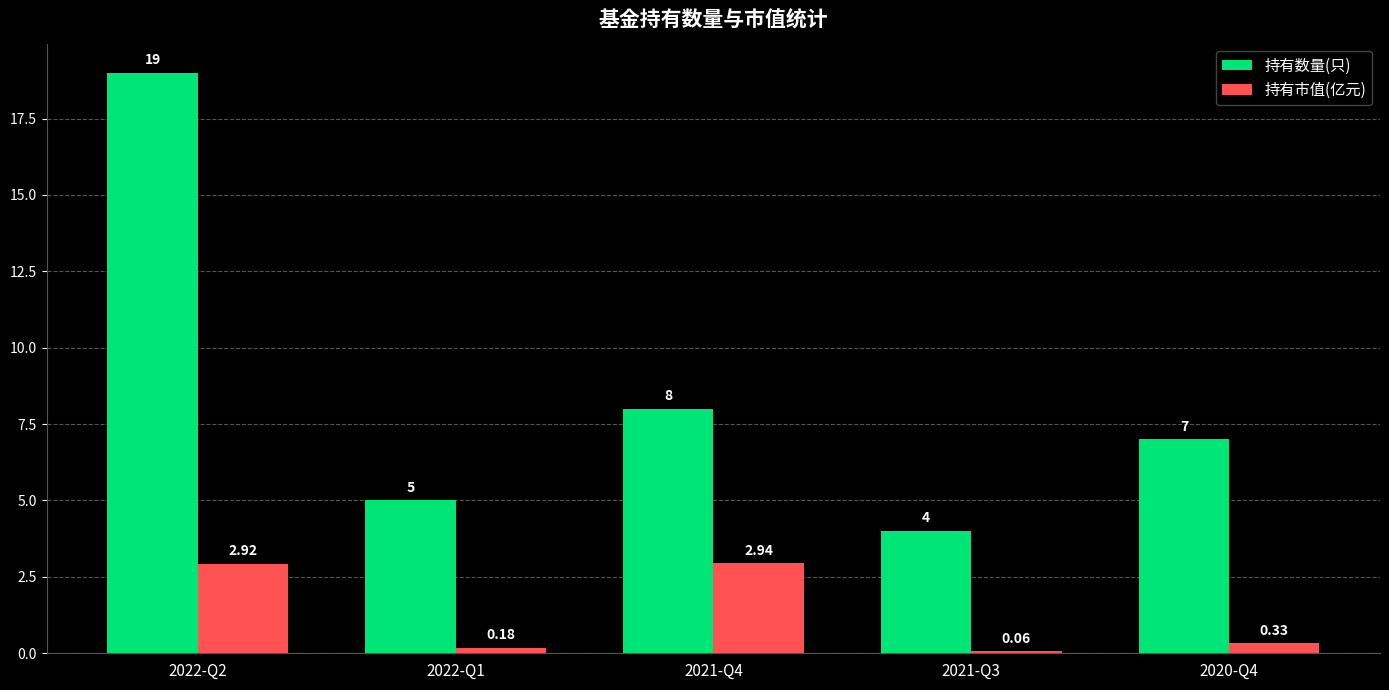

Which series changed the most between 2022-Q1 and 2021-Q3?

持有数量(只)